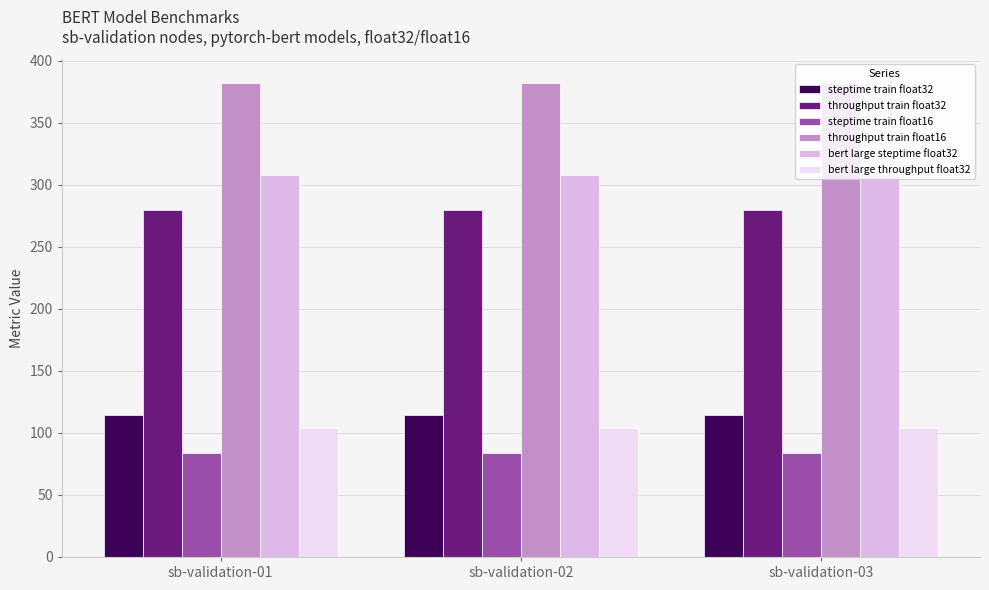

What is the sum of all steptime train float32 values?

343.8